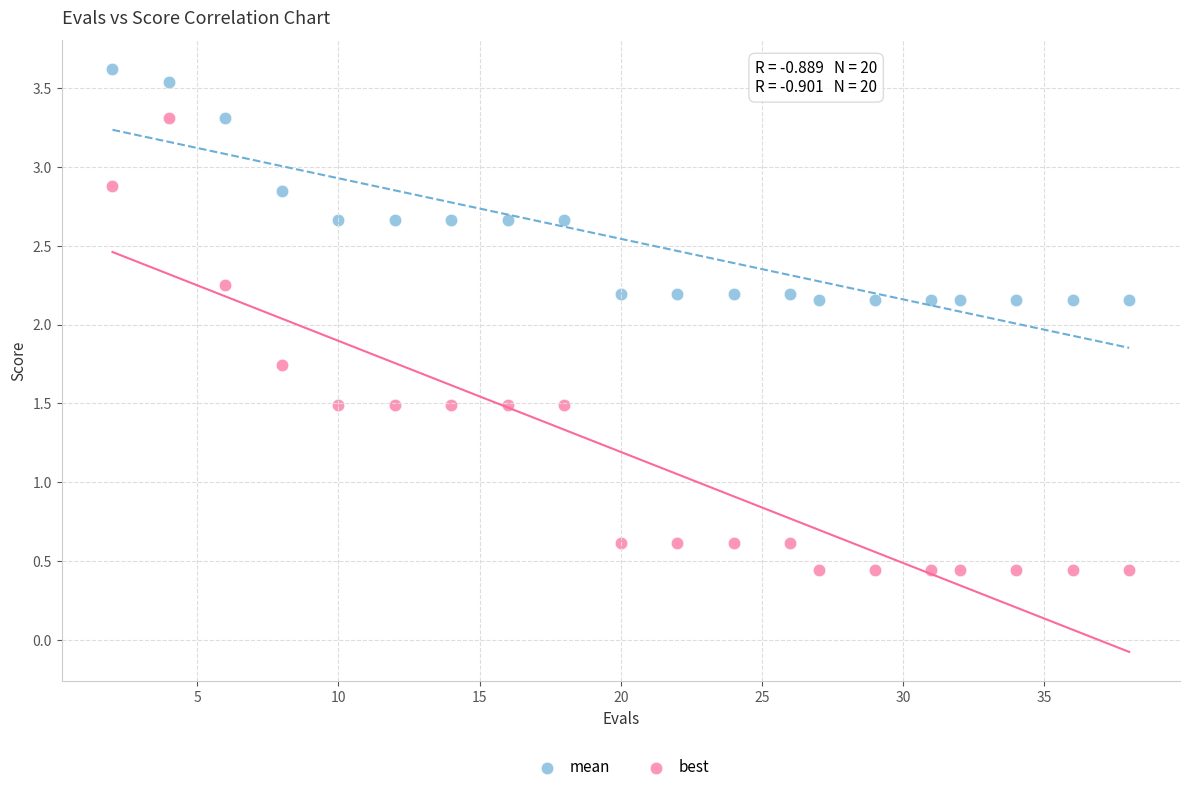

Which series reaches the maximum Y coordinate?

mean